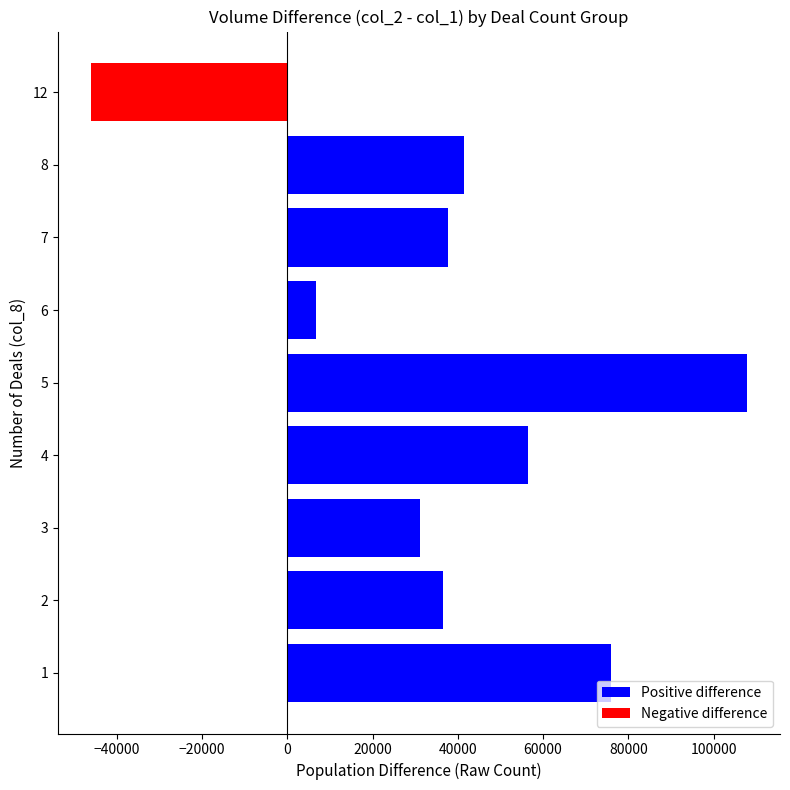

Read the value at 4.

56530